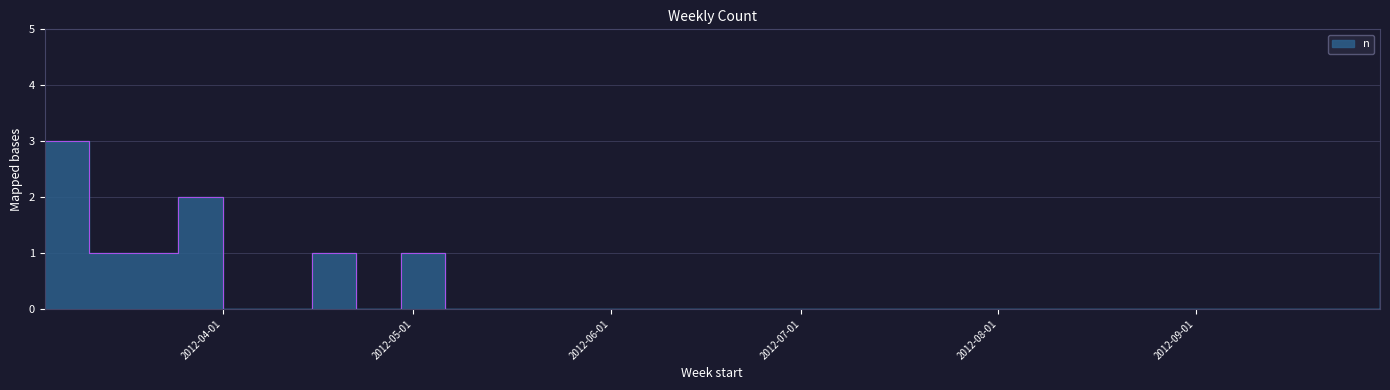

What is the ratio of the value at 2012-04-29 to the value at 2012-03-18?

1.0